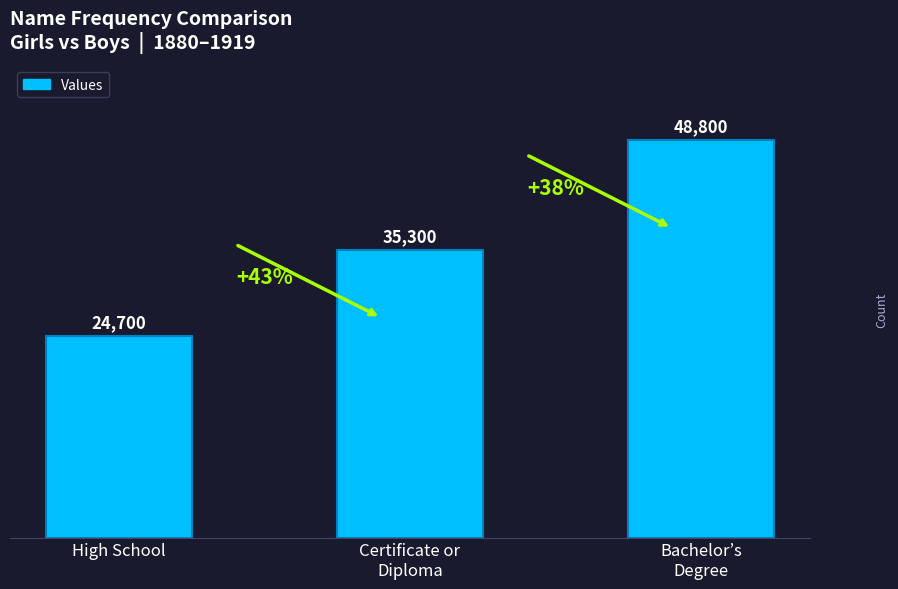

Where is the data nearest to the value 36750?

Certificate or
Diploma